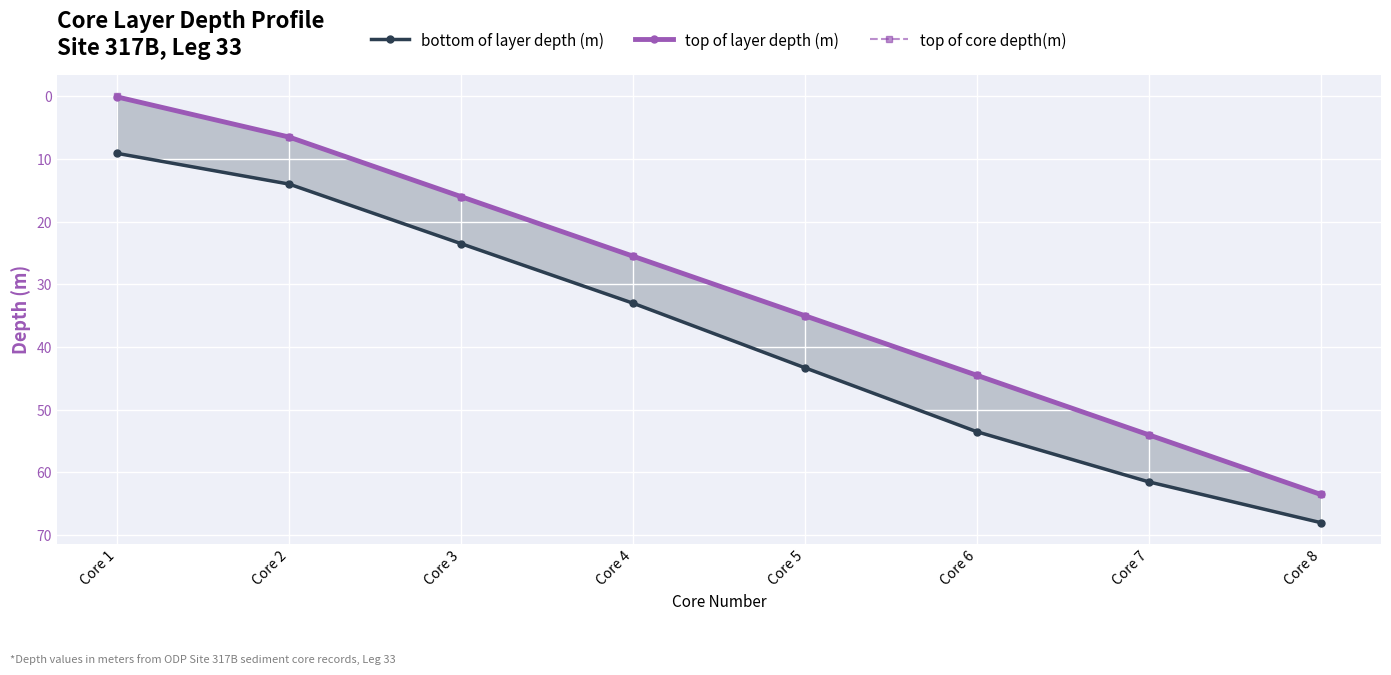

True or false: bottom of layer depth (m) and top of core depth(m) intersect in this chart.

False